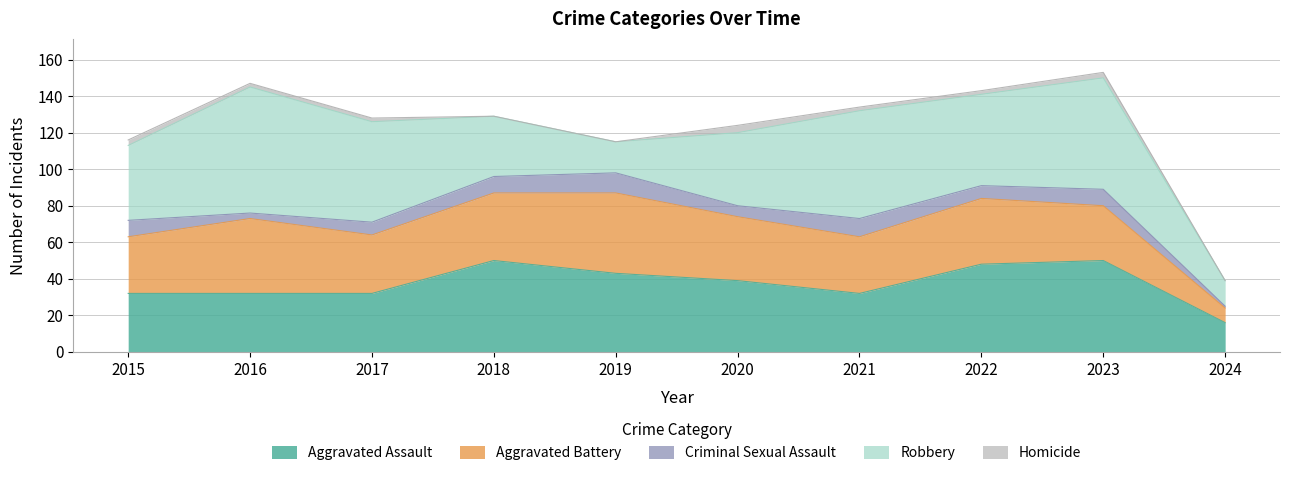

Which series has the largest range (max minus min)?

Robbery